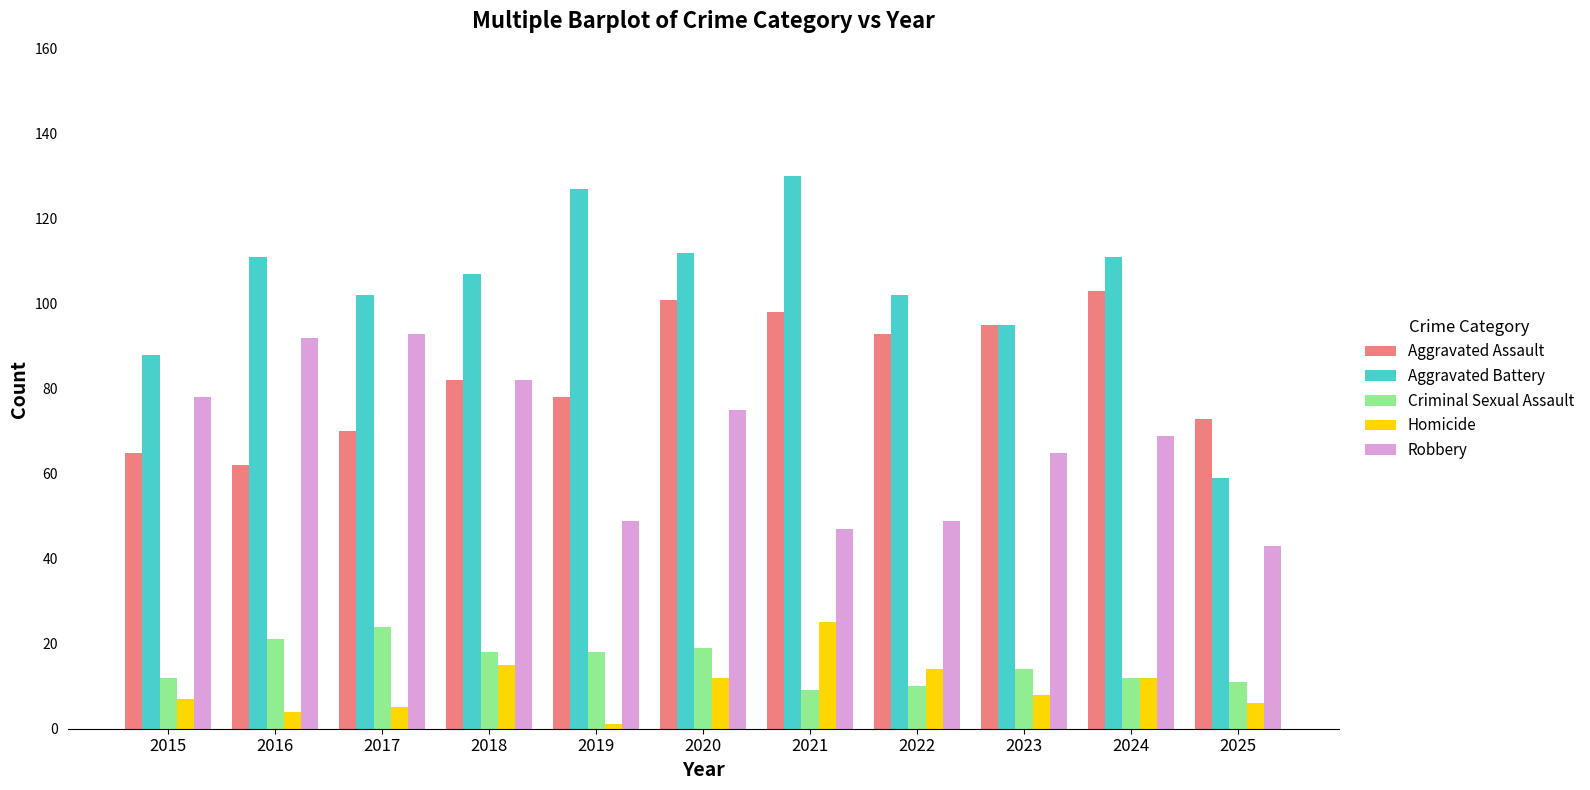

Does the chart contain any negative values?

No